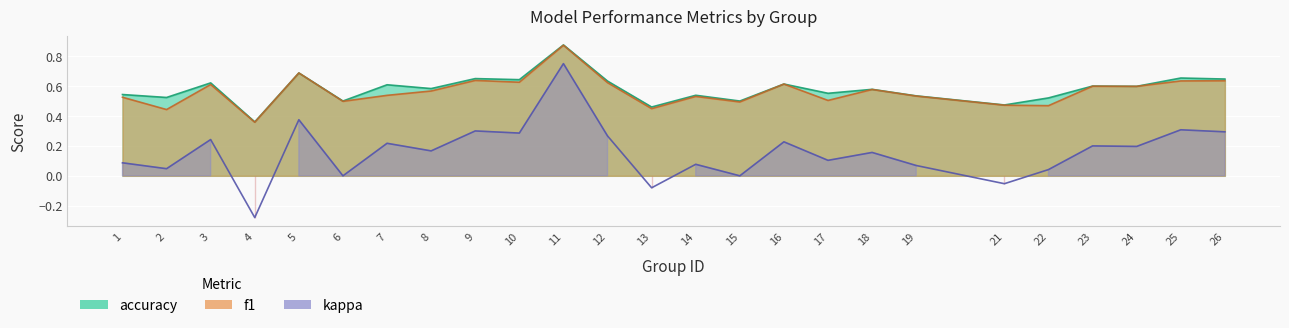

What is the greatest value displayed?

0.9